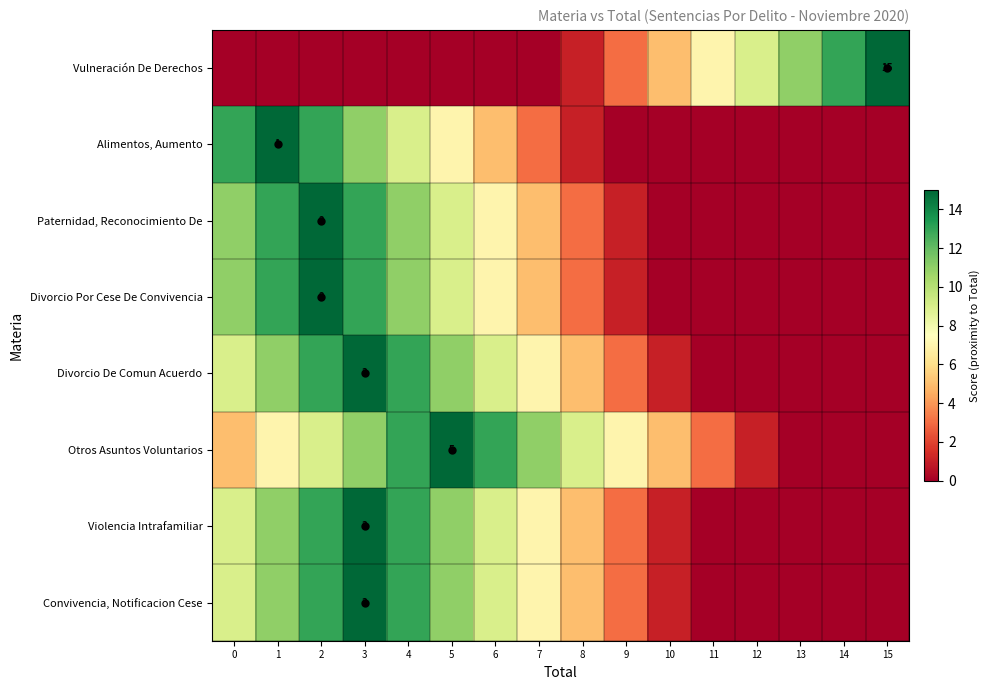

The Vulneración De Derechos series shows 24 at 15. True or false?

False